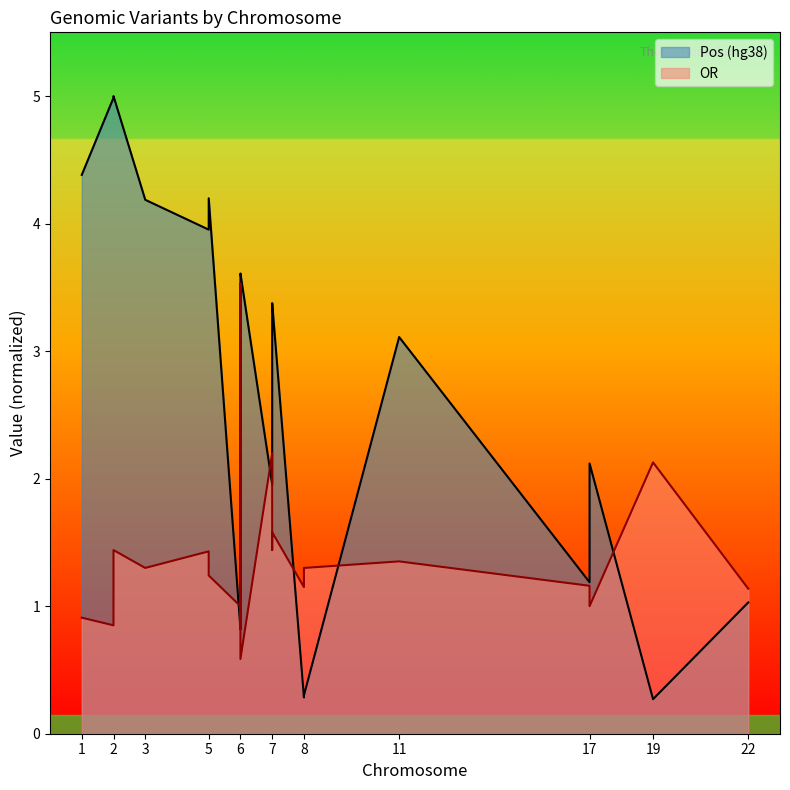

What is the total value across all series at 6?

1.8